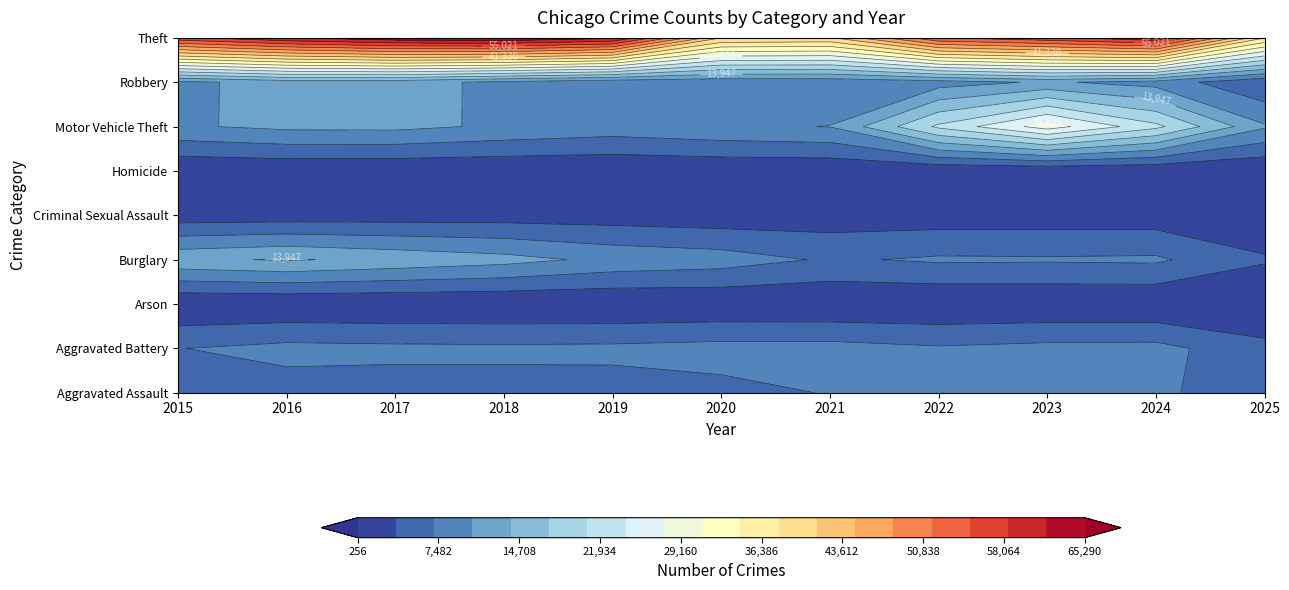

Is it true that Arson equals 530 at 2021?

True